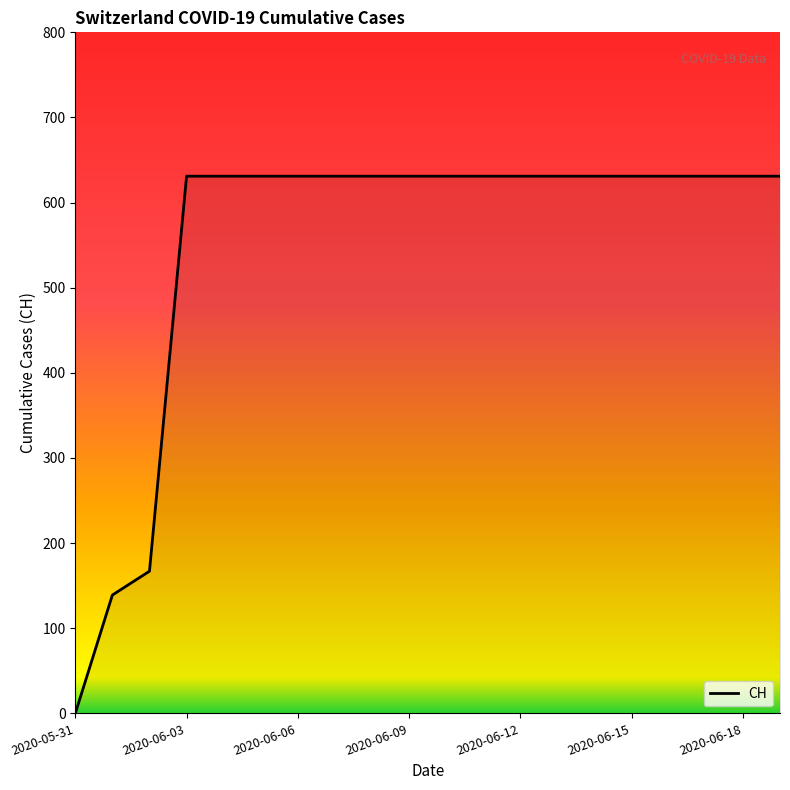

What is the greatest value displayed?

631